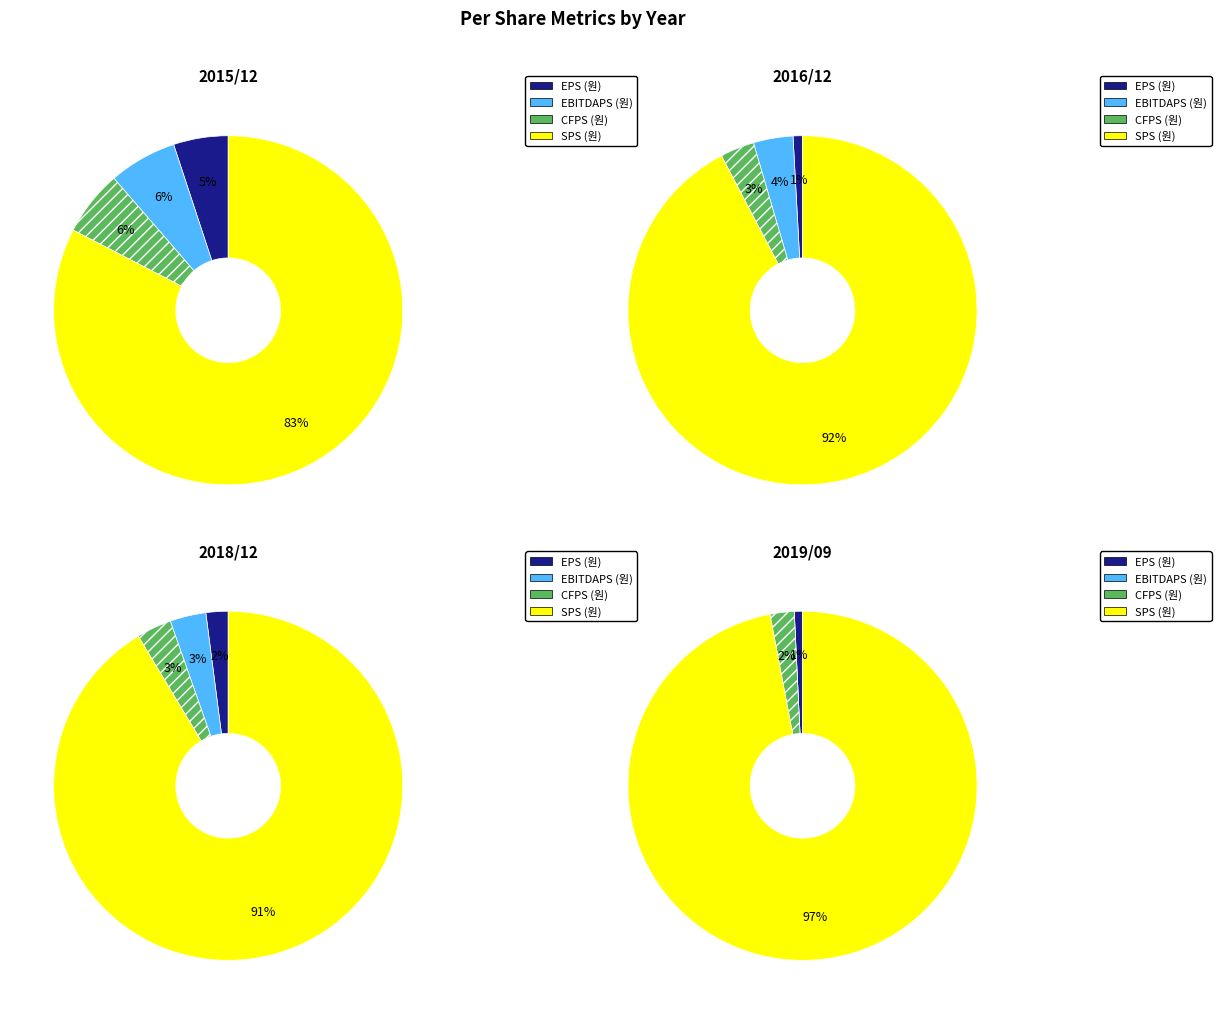

What percentage do 2018/12 and 2016/12 together represent?

21.4%